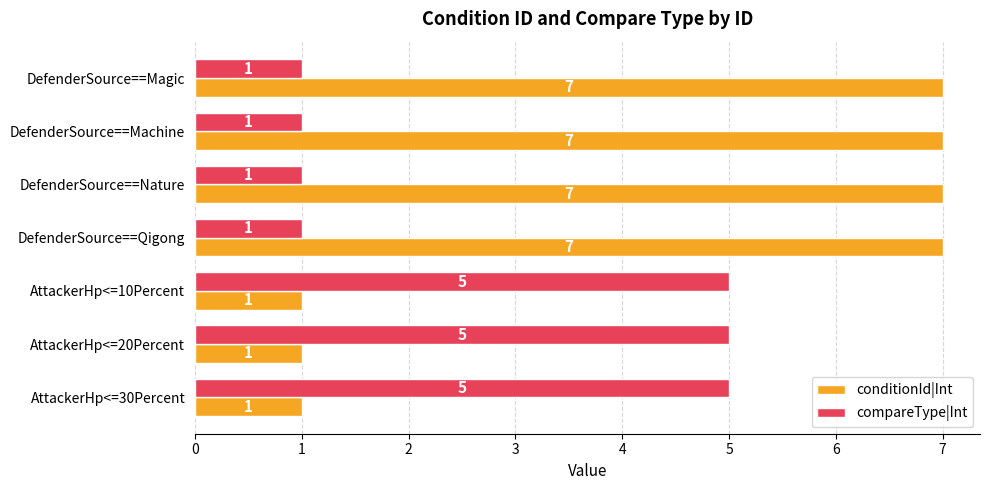

Is it true that conditionId|Int equals 1 at AttackerHp<=20Percent?

True